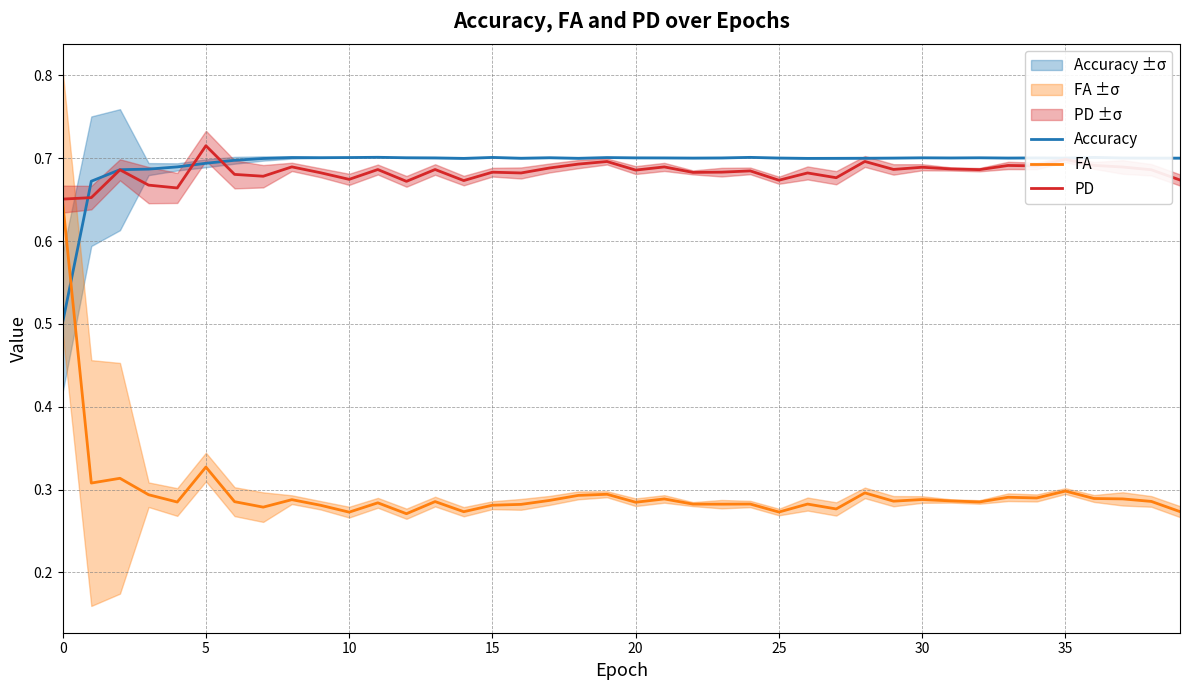

How many lines are shown in the chart?

3